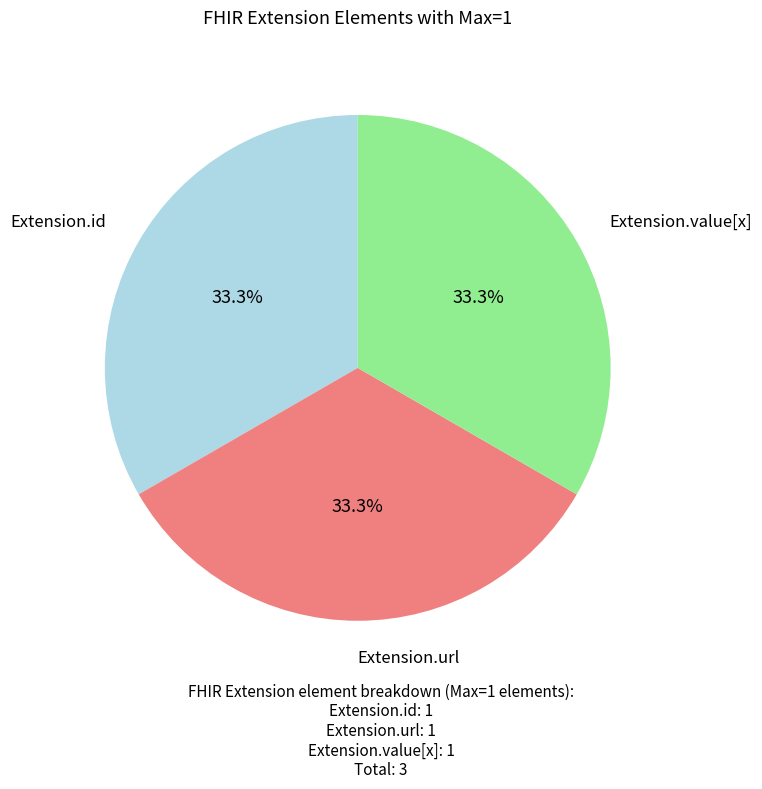

Approximately how many times larger is the value at Extension.id compared to Extension.url?

1.0